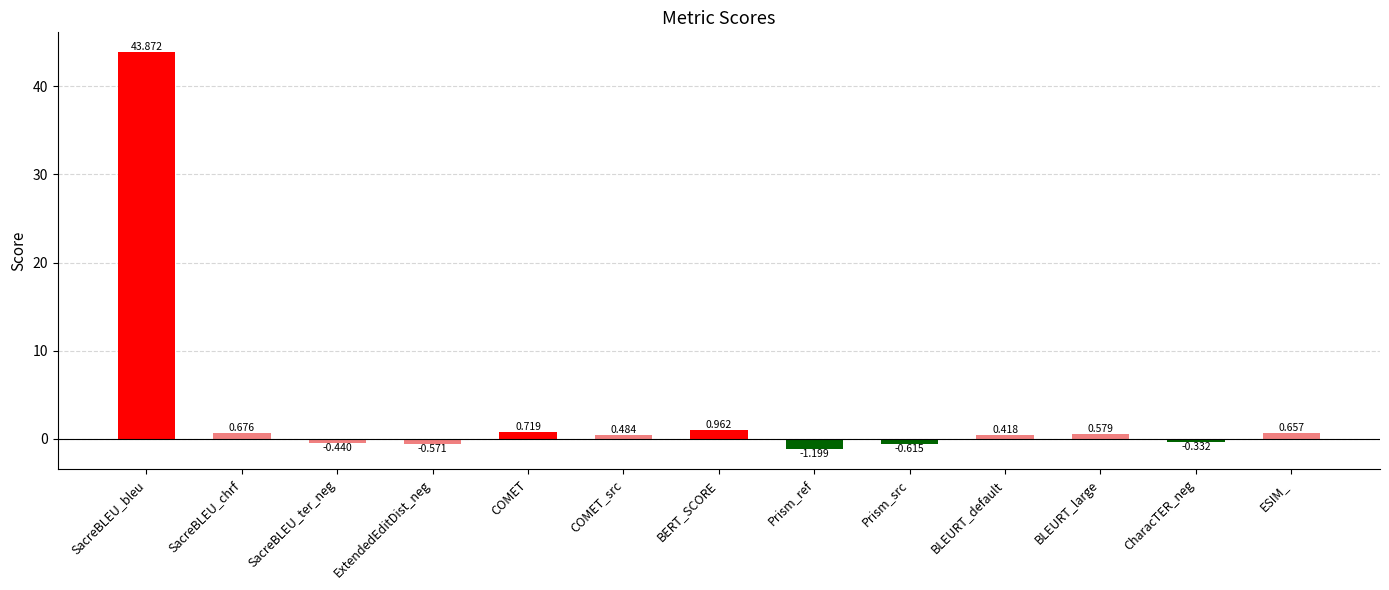

What position from the right is CharacTER_neg?

2